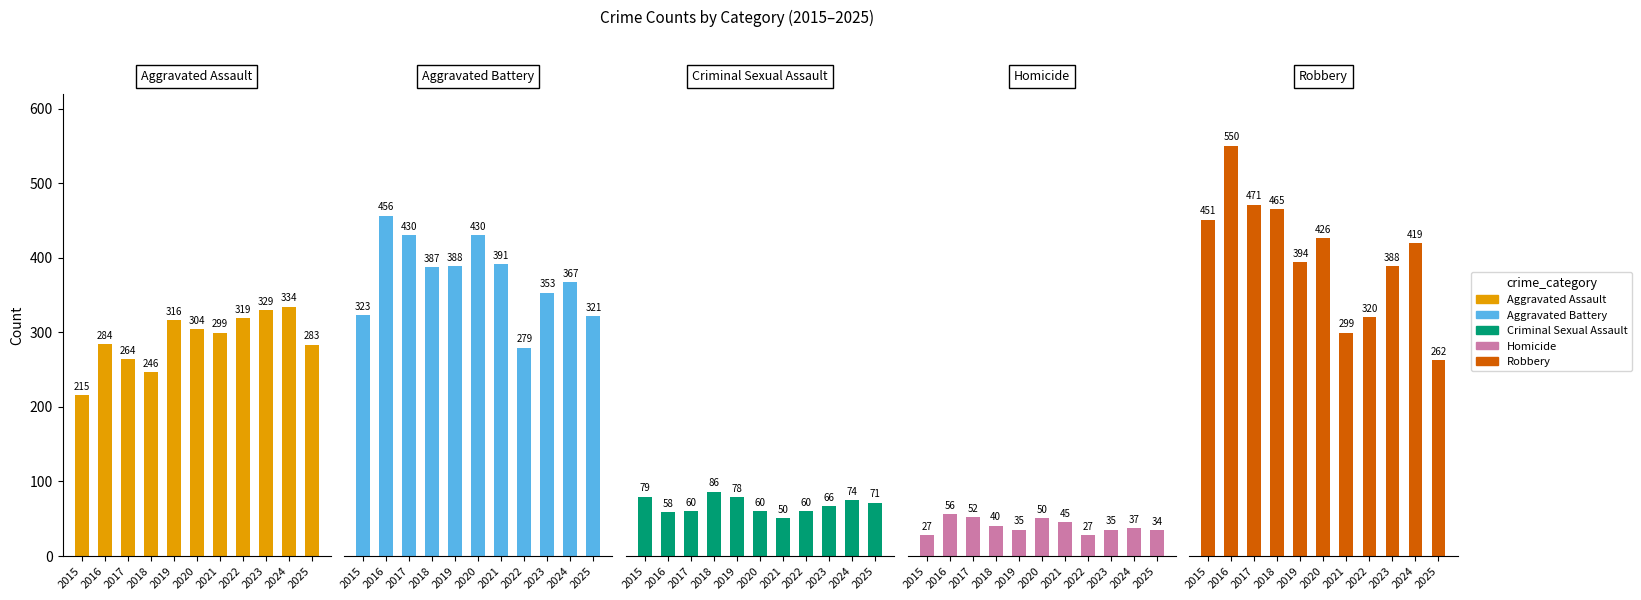

Reading right to left, extract all data points from this chart.

Aggravated Assault: 283	334	329	319	299	304	316	246	264	284	215
Aggravated Battery: 321	367	353	279	391	430	388	387	430	456	323
Criminal Sexual Assault: 71	74	66	60	50	60	78	86	60	58	79
Homicide: 34	37	35	27	45	50	35	40	52	56	27
Robbery: 262	419	388	320	299	426	394	465	471	550	451